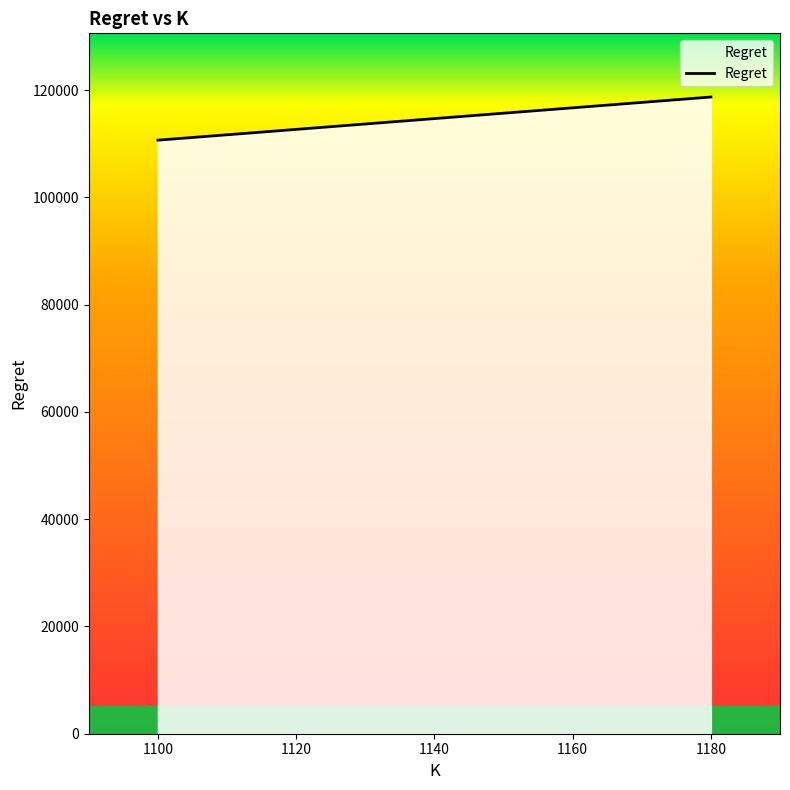

Which label corresponds to the smallest value in the chart?

1100